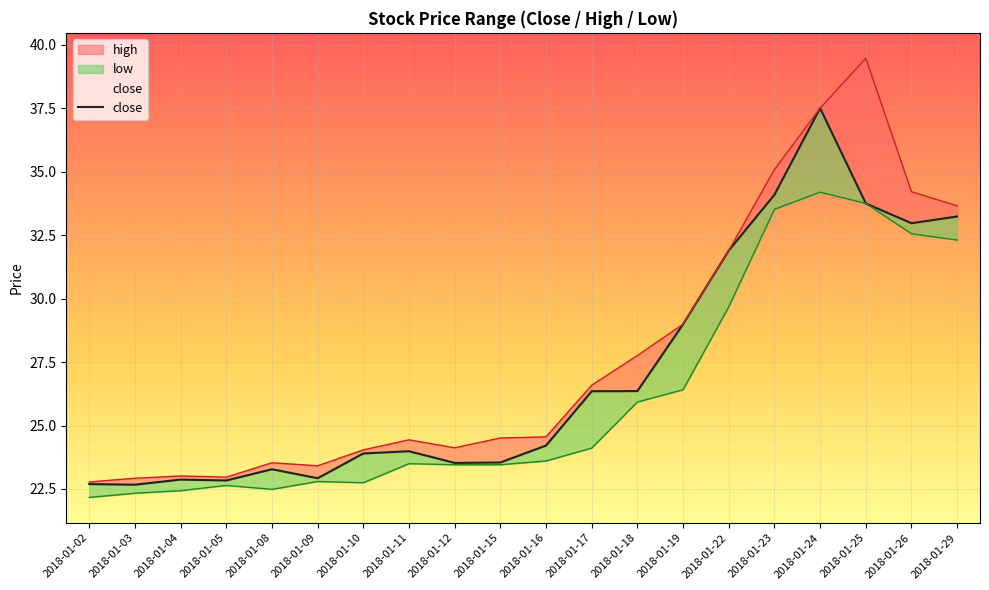

True or false: low and high intersect in this chart.

False